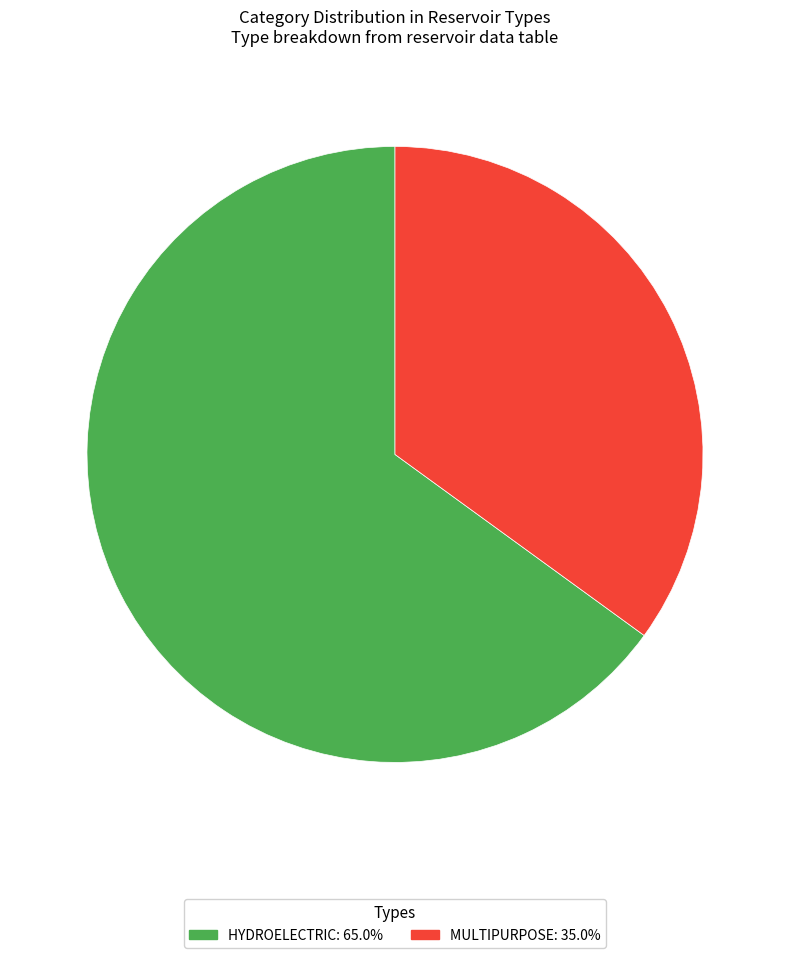

Is there any slice that represents more than half of the pie?

Yes